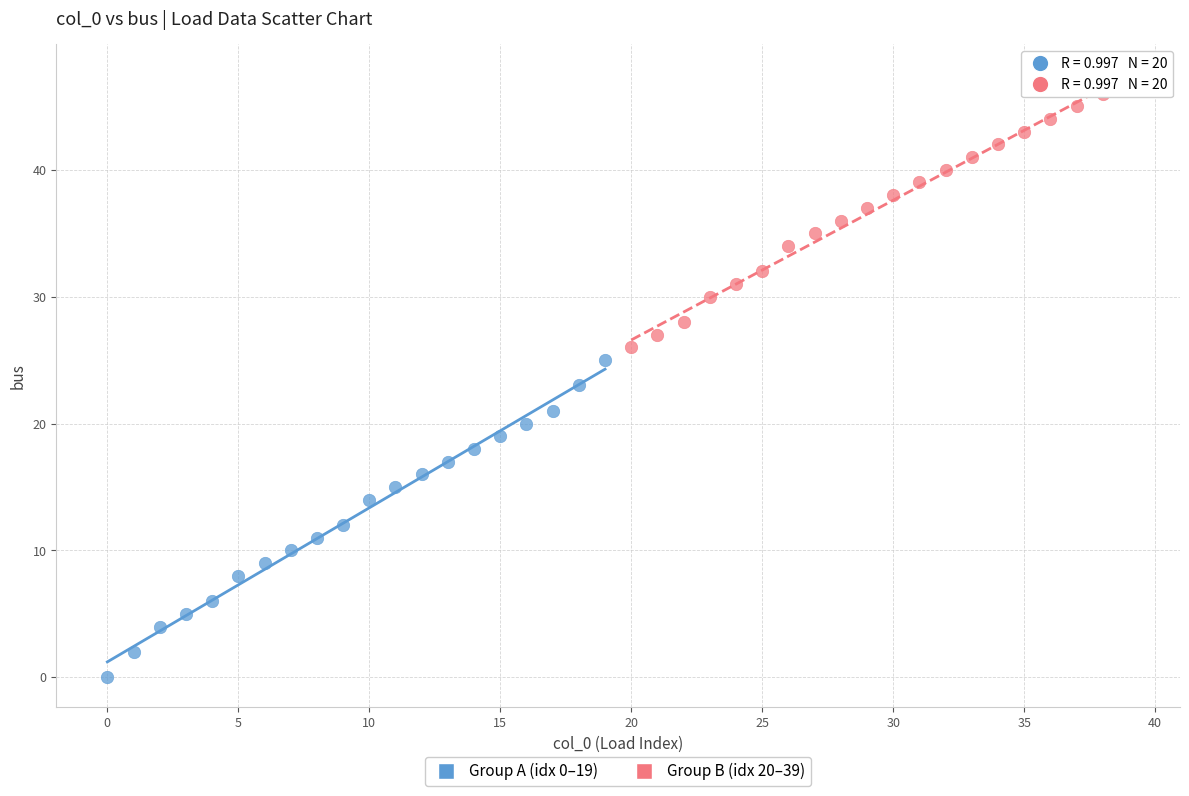

What are all the series names shown in the legend?

Group A (idx 0–19), Group B (idx 20–39)